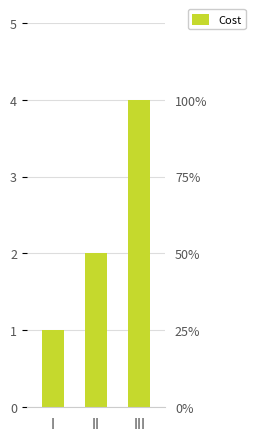

Where does the data first go above 2?

III